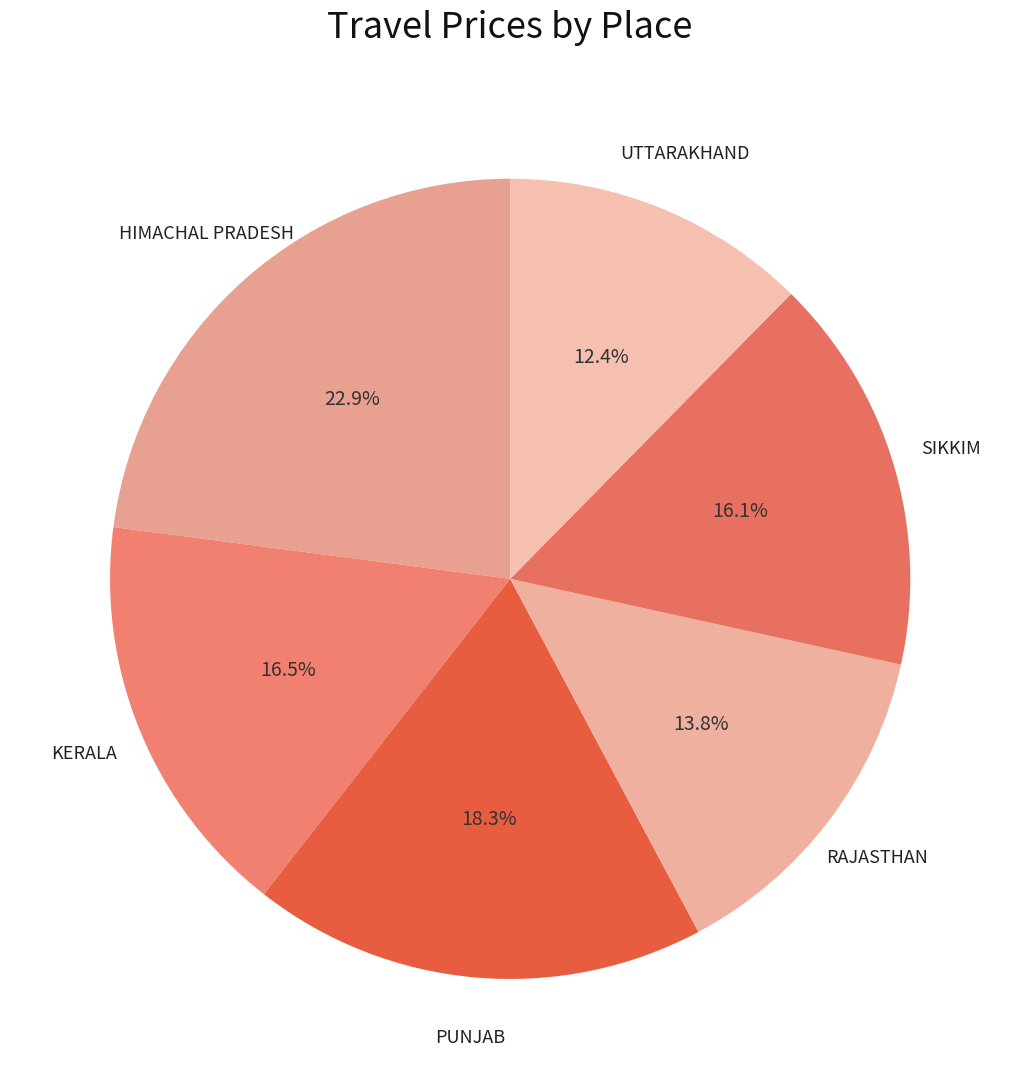

Which slice is the largest?

HIMACHAL PRADESH